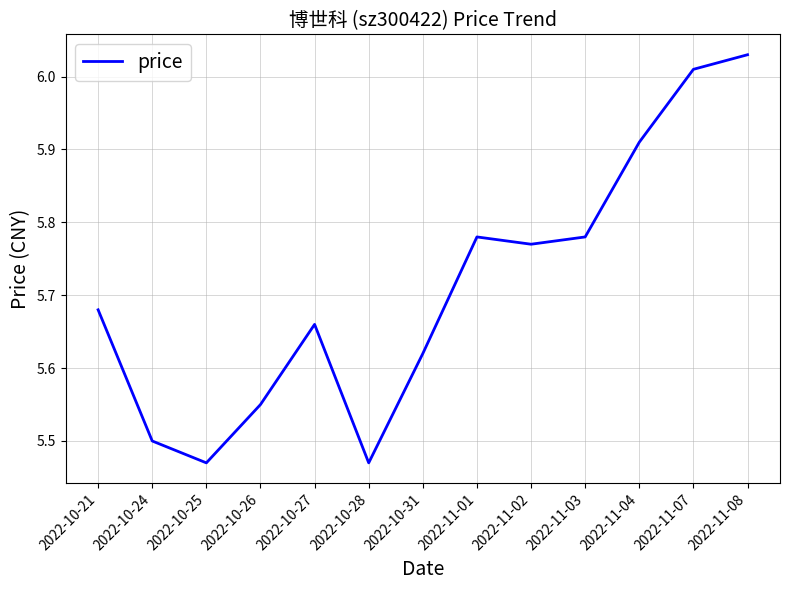

What is the difference between the values at 2022-10-24 and 2022-11-08?

0.5